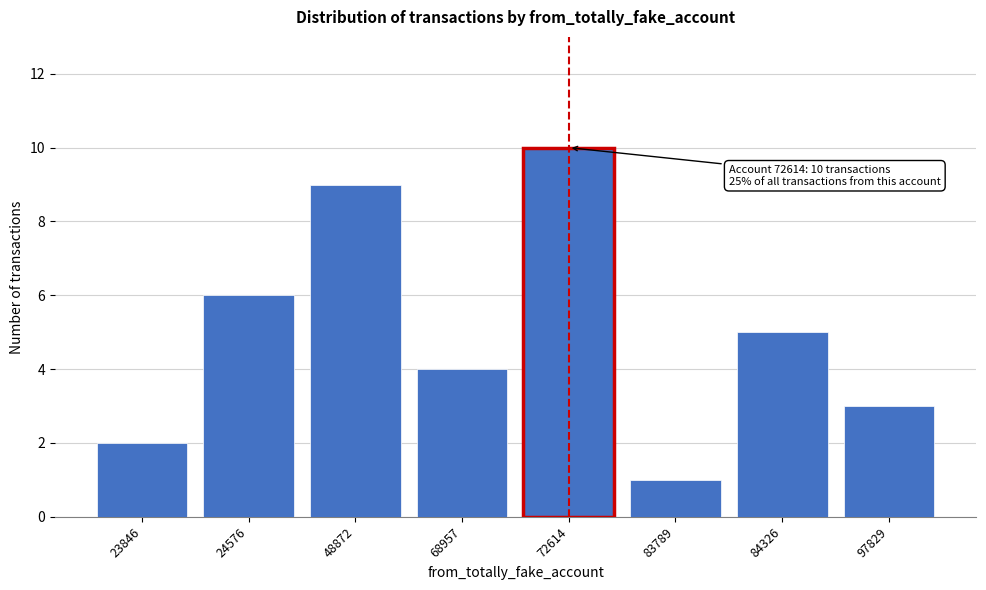

Reading left to right, what are all the values shown in this chart?

2	6	9	4	10	1	5	3